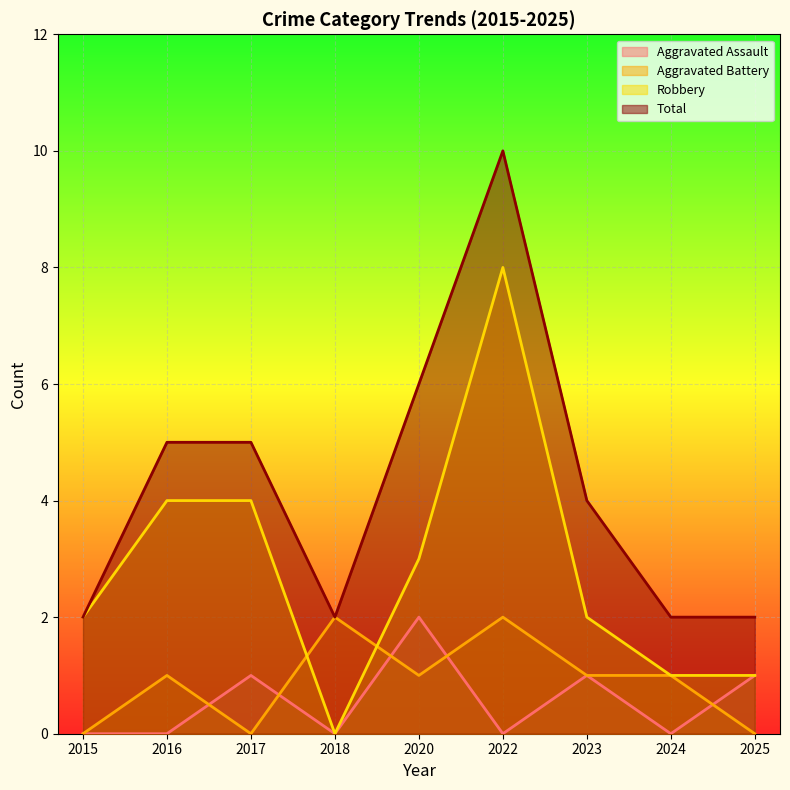

How many Aggravated Assault values are between 0 and 1?

8